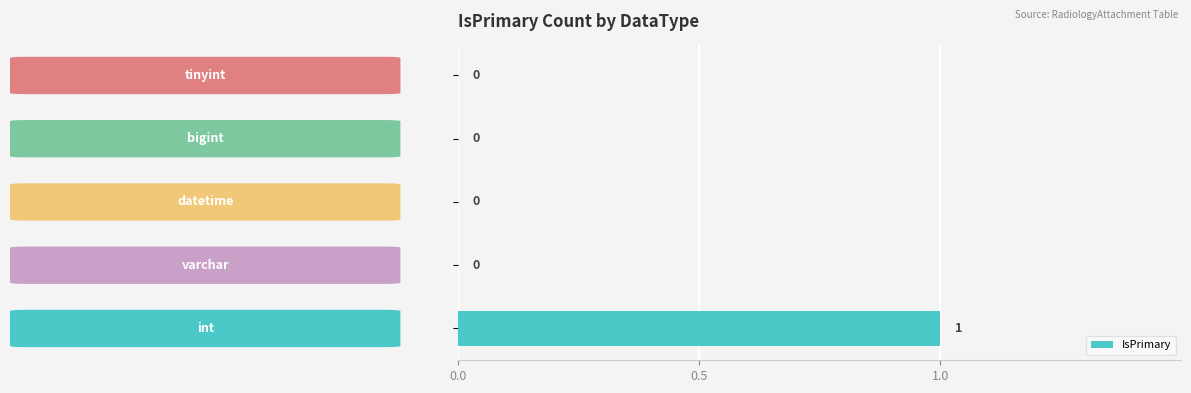

How many positive values are there?

1